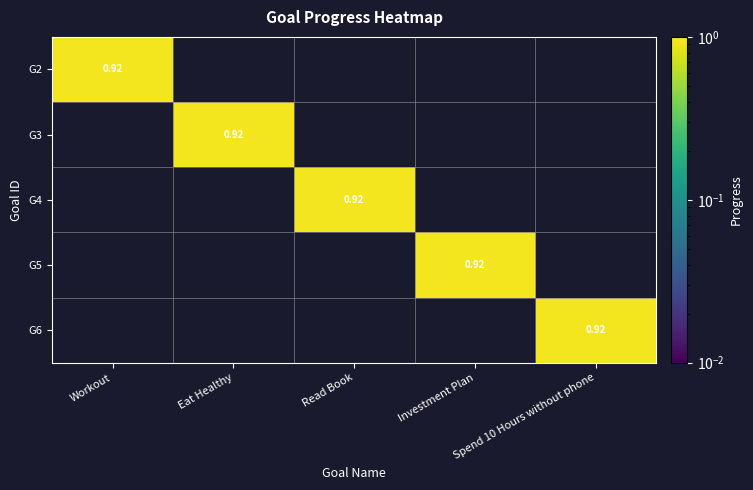

Which category has the lowest value across all series?

Eat Healthy